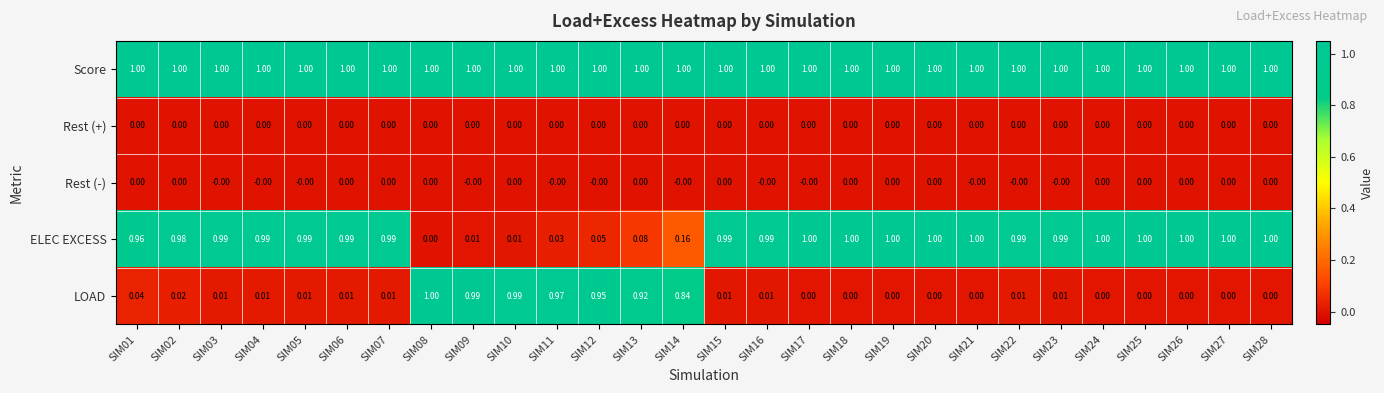

At how many categories does at least one series exceed 0?

28